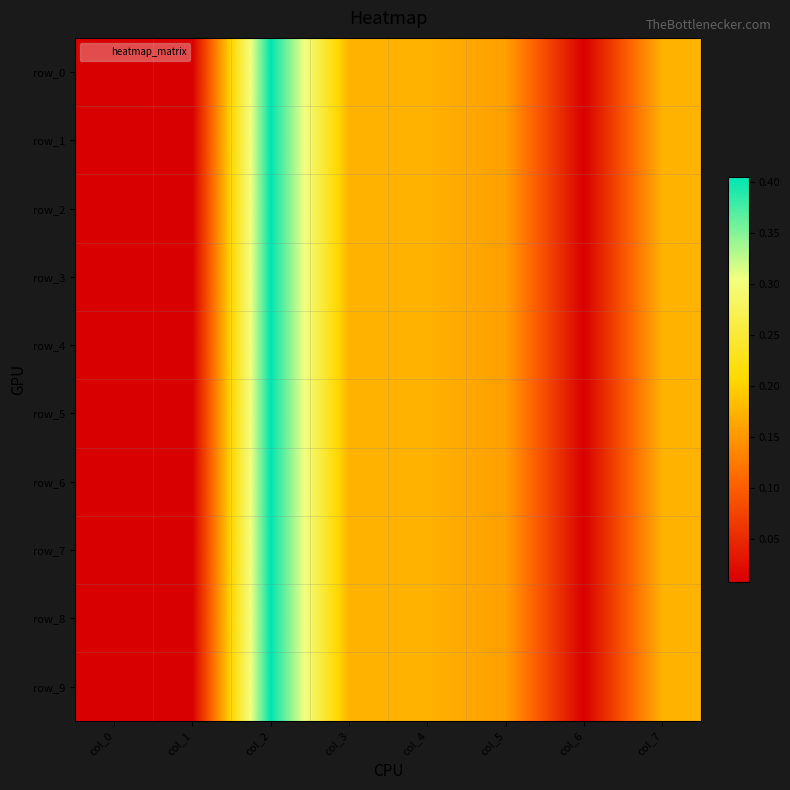

At which category is the sum across all series the highest?

col_2